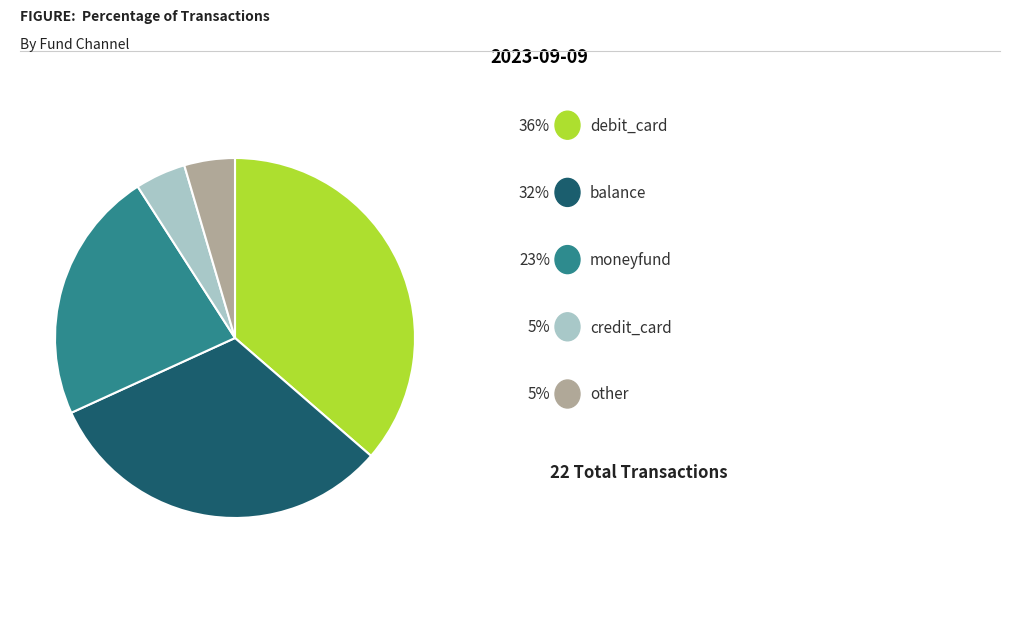

Does any single category account for the majority?

No